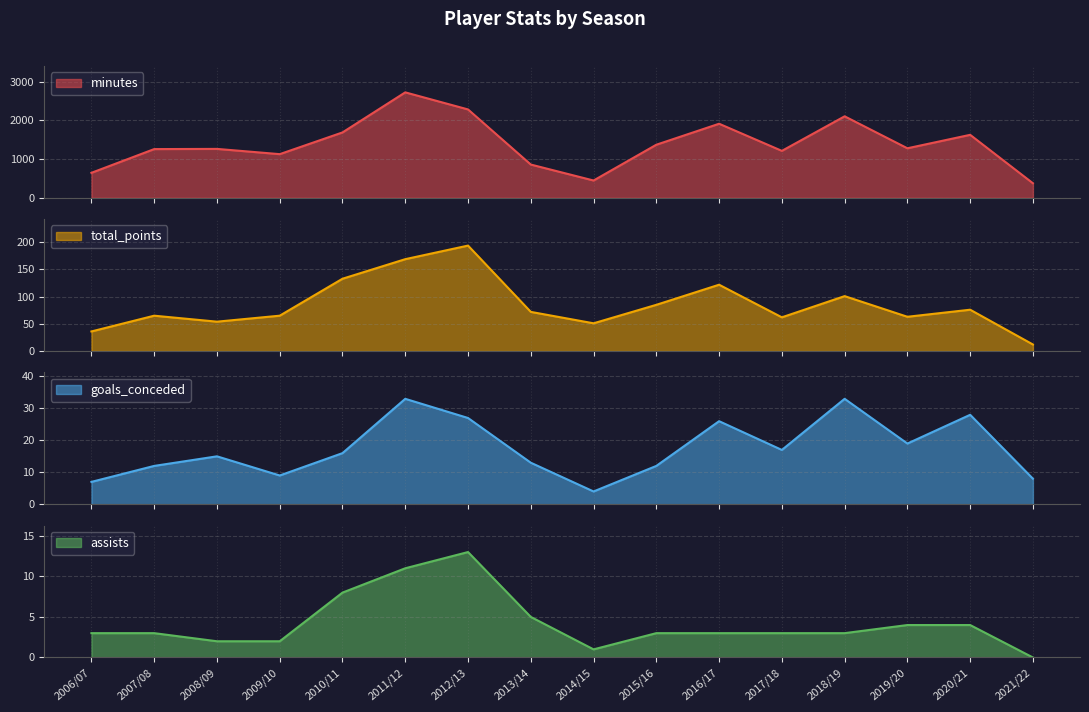

What is the total value across all series at 2018/19?

2245